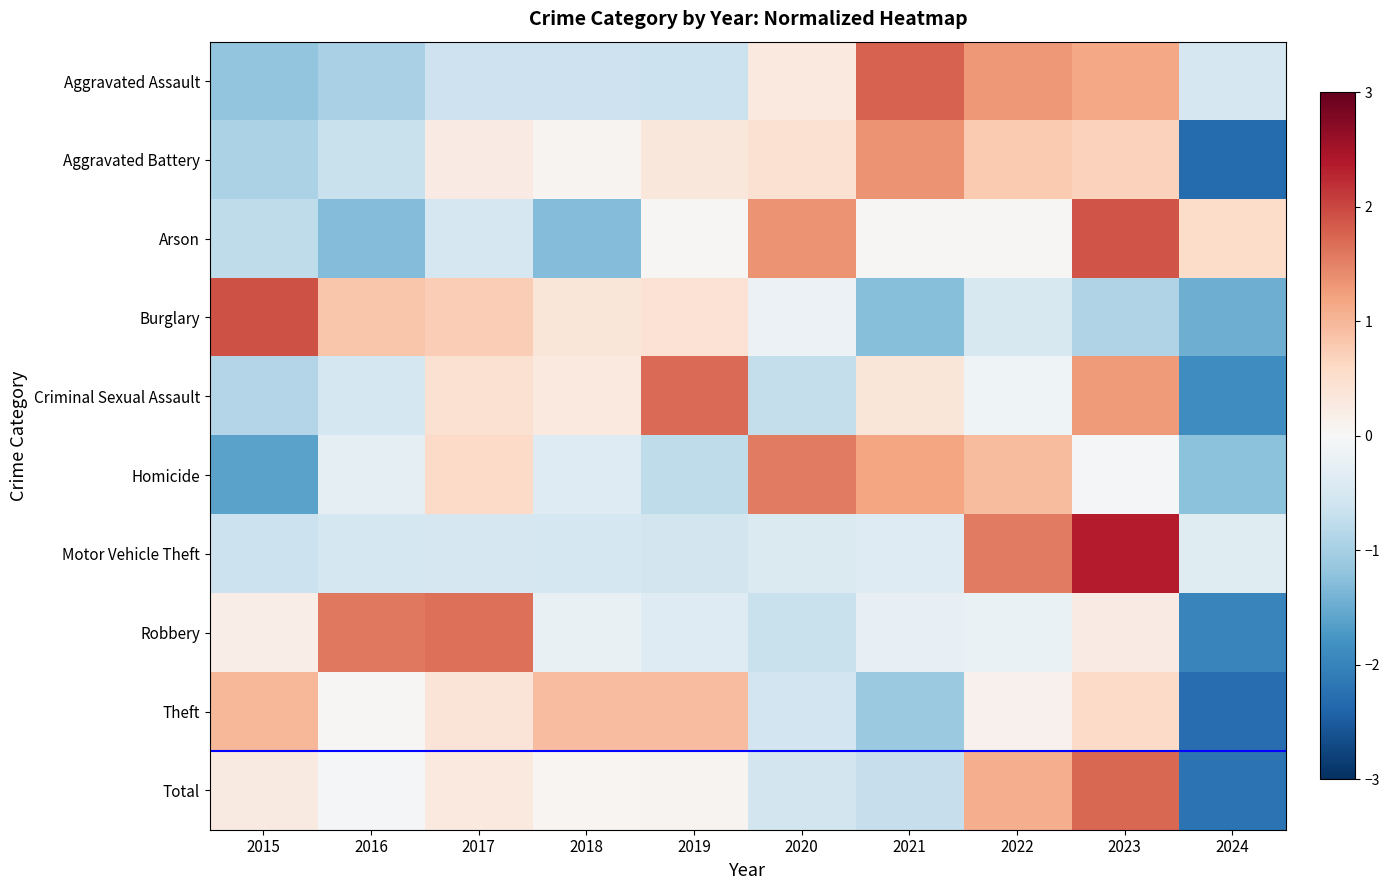

What is the greatest value displayed?

2.4